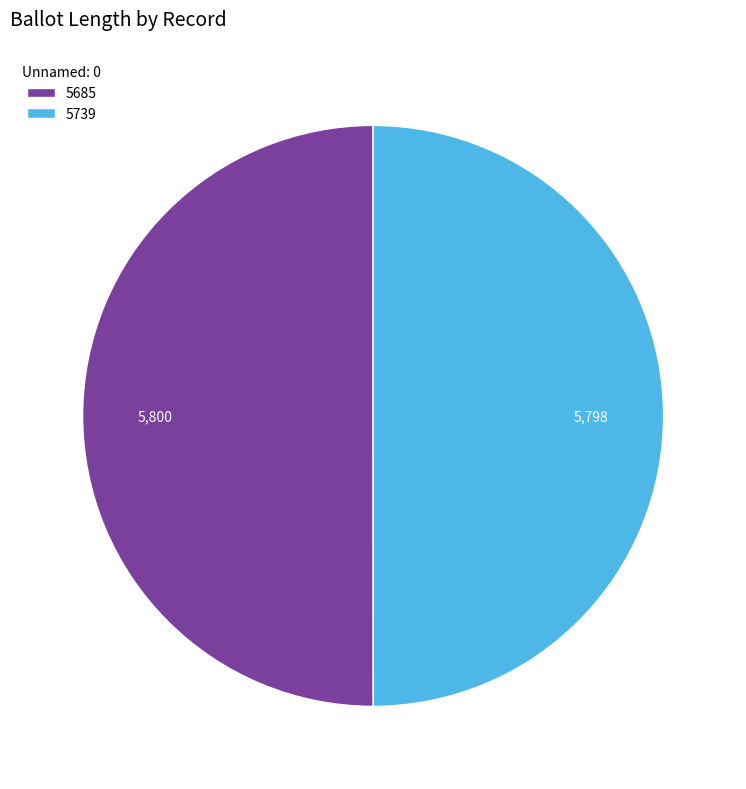

What is the ratio of the value at 5685 to the value at 5739?

1.0